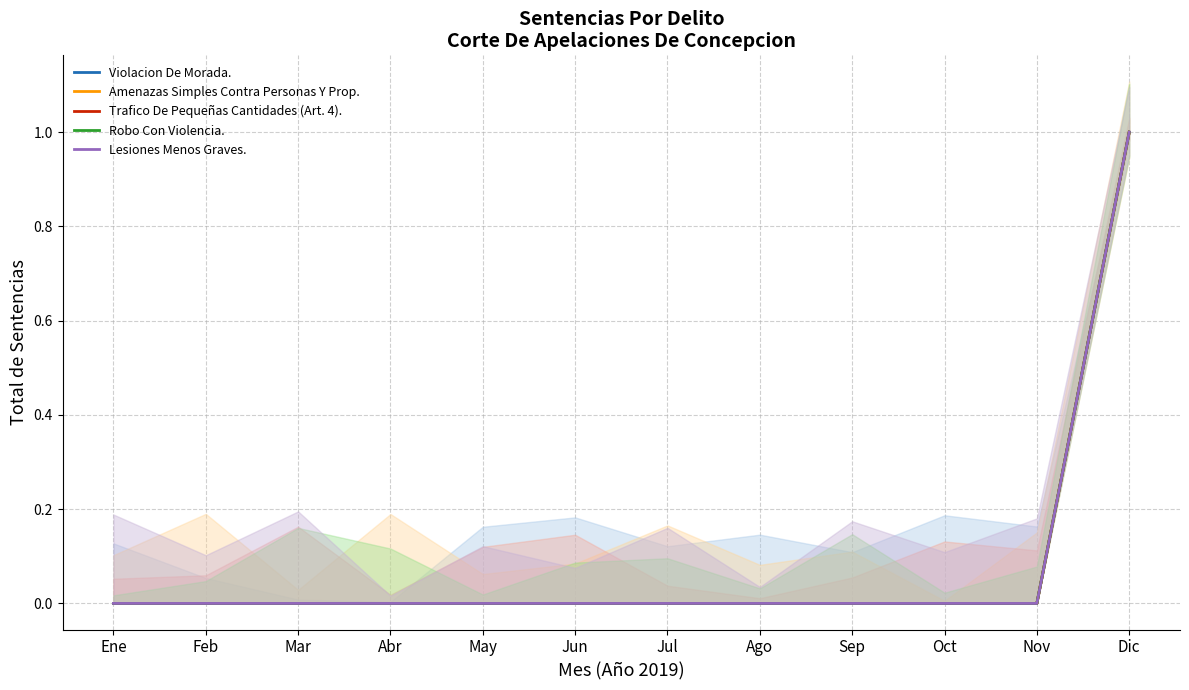

True or false: Amenazas Simples Contra Personas Y Prop. and Trafico De Pequeñas Cantidades (Art. 4). cross at least once.

False